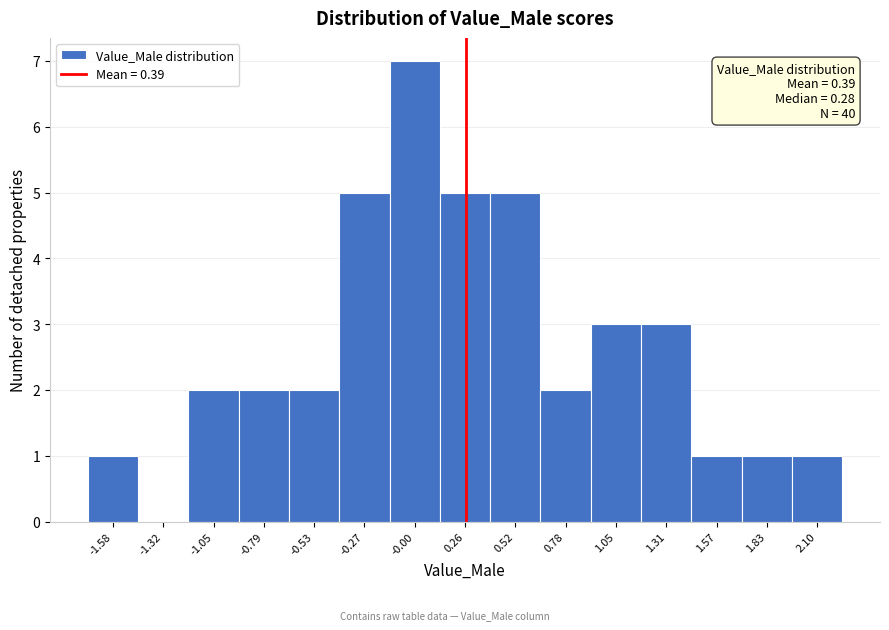

Reading left to right, transcribe all the data shown in this chart.

-1.58=1	-1.32=0	-1.05=2	-0.79=2	-0.53=2	-0.27=5	-0.00=7	0.26=5	0.52=5	0.78=2	1.05=3	1.31=3	1.57=1	1.83=1	2.10=1